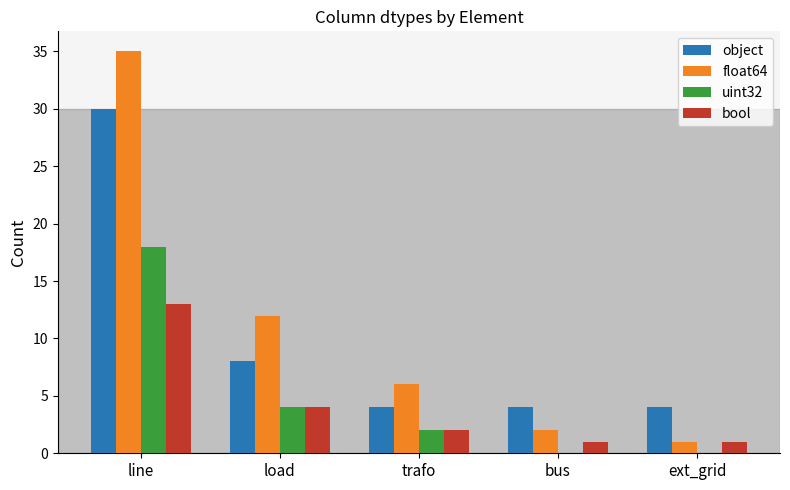

The float64 series shows 10 at trafo. True or false?

False